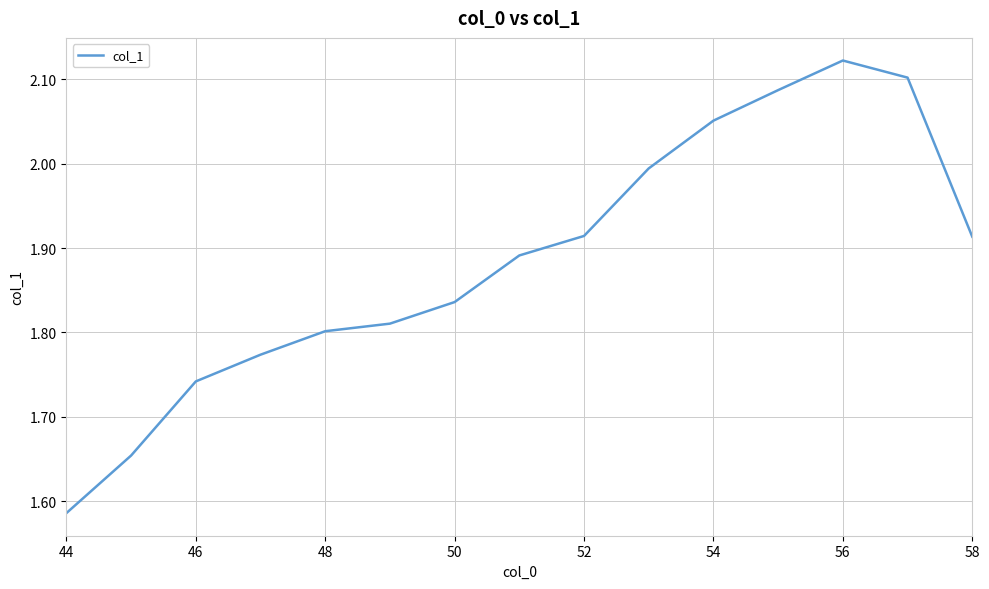

What is the difference between the maximum and minimum values?

0.5